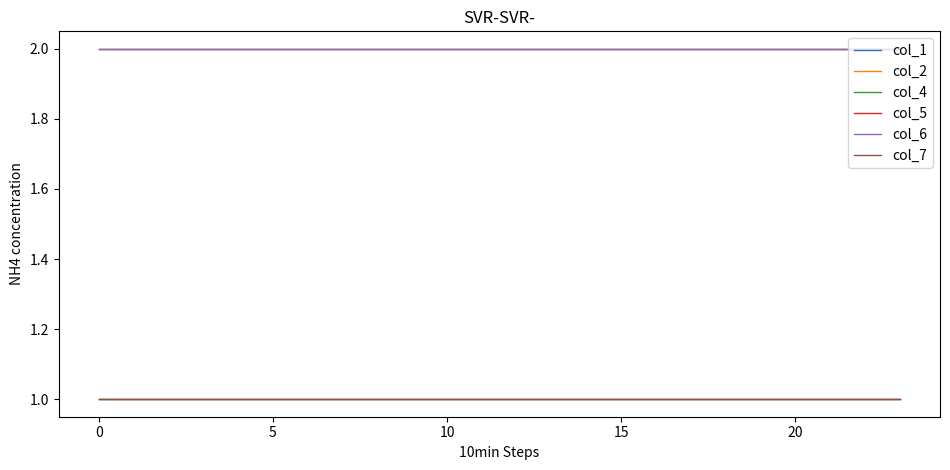

Does the chart display data point markers on the line(s)?

No